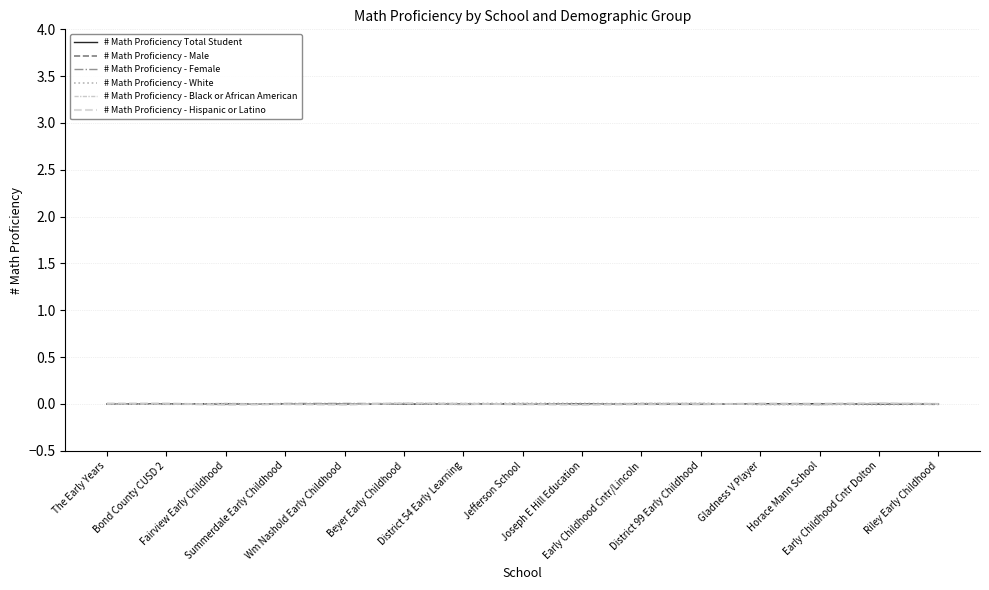

At which category does # Math Proficiency - Male reach its first local valley?

Wm Nashold Early Childhood